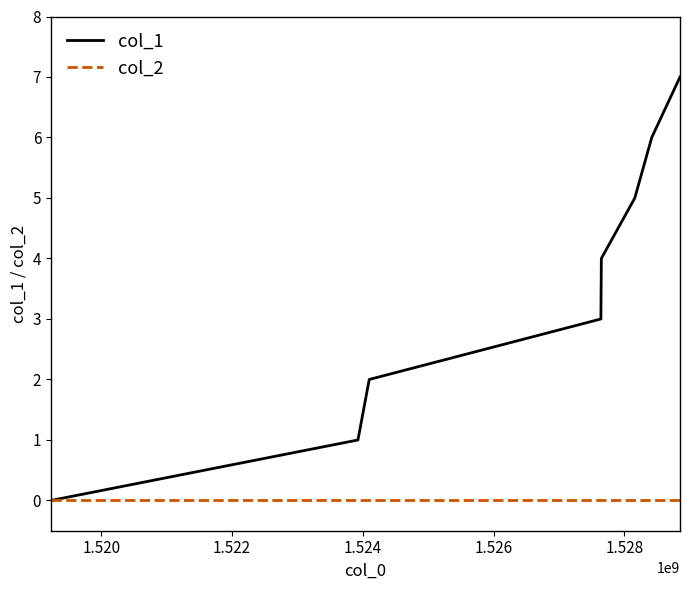

Which series has the largest range (max minus min)?

col_1